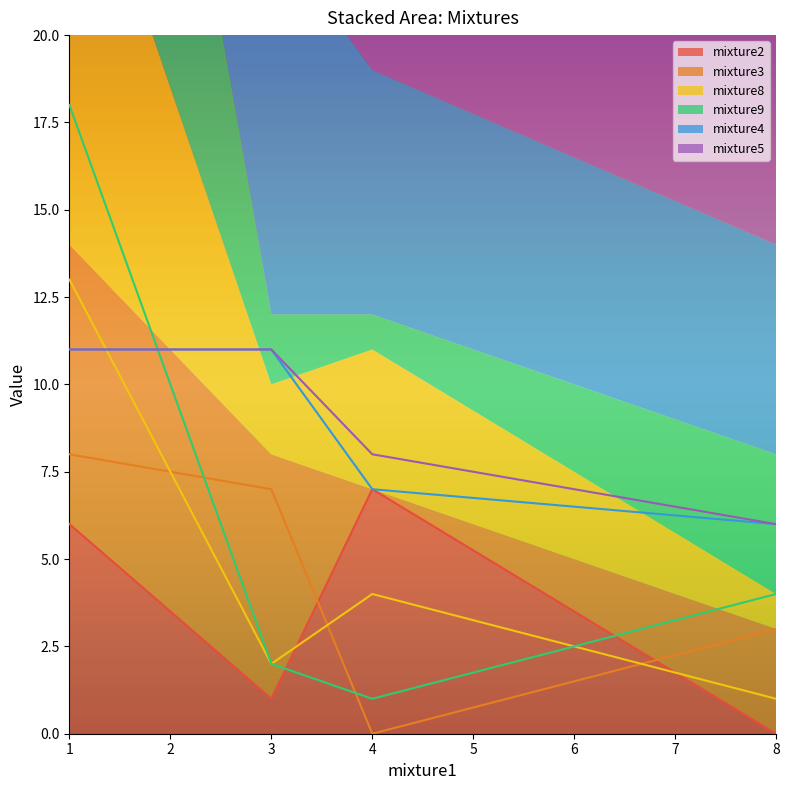

Which series changed the most between 1 and 4?

mixture9